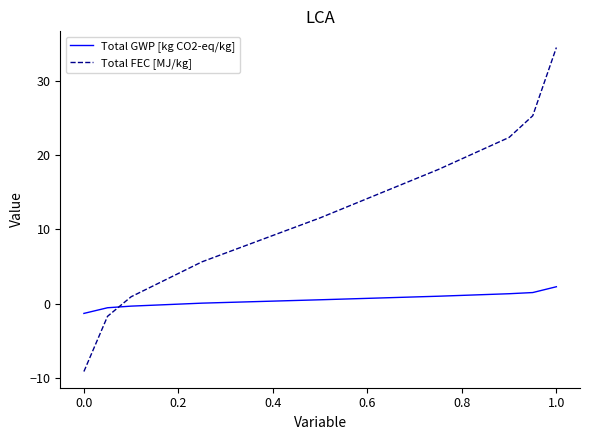

True or false: Total FEC [MJ/kg] and Total GWP [kg CO2-eq/kg] intersect in this chart.

True